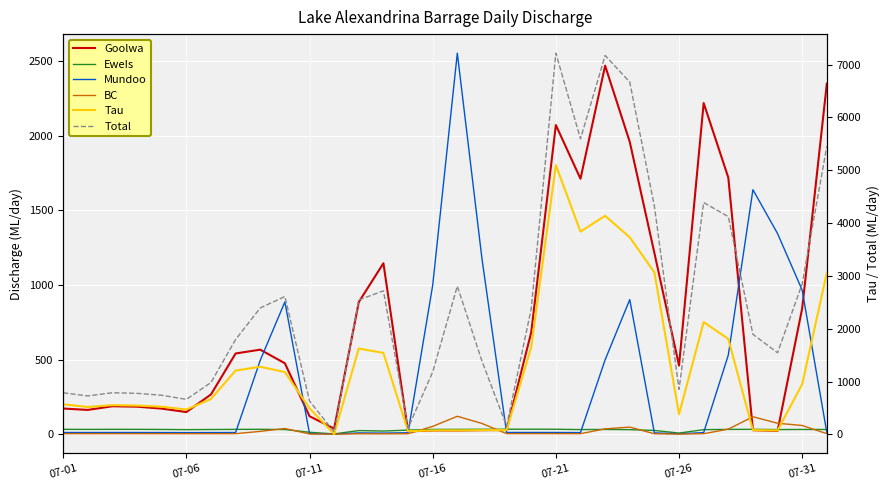

What is the difference between the maximum and second lowest values in the Total series?

7099.4